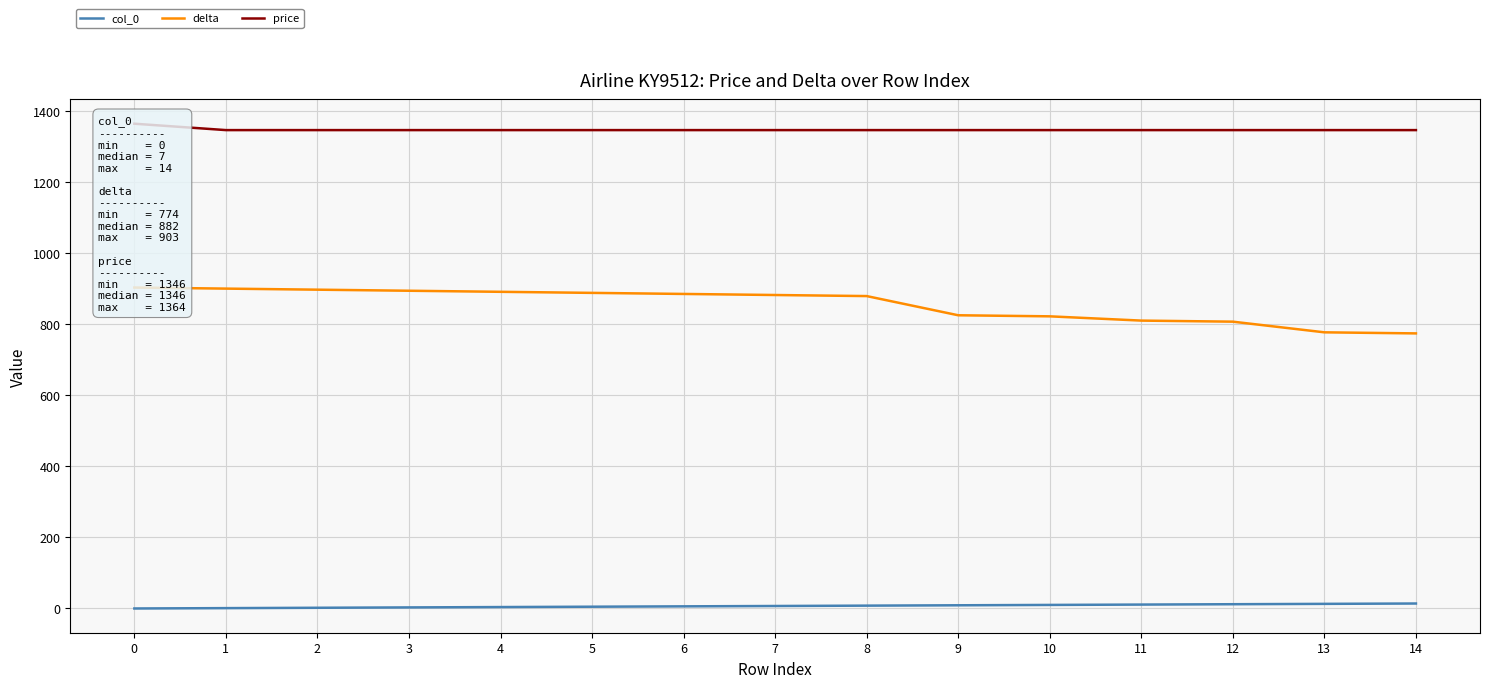

What is the greatest value displayed?

1364